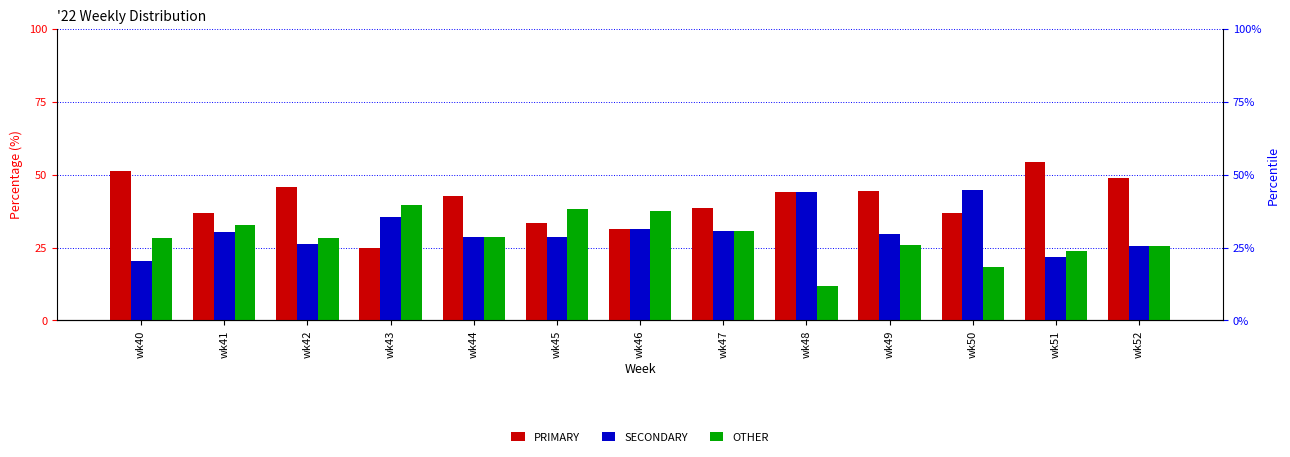

What are all the series names shown in the legend?

PRIMARY, SECONDARY, OTHER